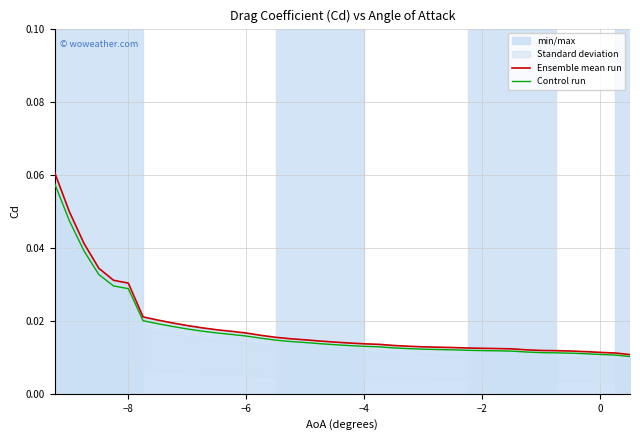

Reading left to right, transcribe all the data shown in this chart.

Ensemble mean run: 0.1	0.0	0.0	0.0	0.0	0.0	0.0	0.0	0.0	0.0	0.0	0.0	0.0	0.0	0.0	0.0	0.0	0.0	0.0	0.0	0.0	0.0	0.0	0.0	0.0	0.0	0.0	0.0	0.0	0.0	0.0	0.0	0.0	0.0	0.0	0.0	0.0	0.0	0.0	0.0
Control run: 0.1	0.0	0.0	0.0	0.0	0.0	0.0	0.0	0.0	0.0	0.0	0.0	0.0	0.0	0.0	0.0	0.0	0.0	0.0	0.0	0.0	0.0	0.0	0.0	0.0	0.0	0.0	0.0	0.0	0.0	0.0	0.0	0.0	0.0	0.0	0.0	0.0	0.0	0.0	0.0